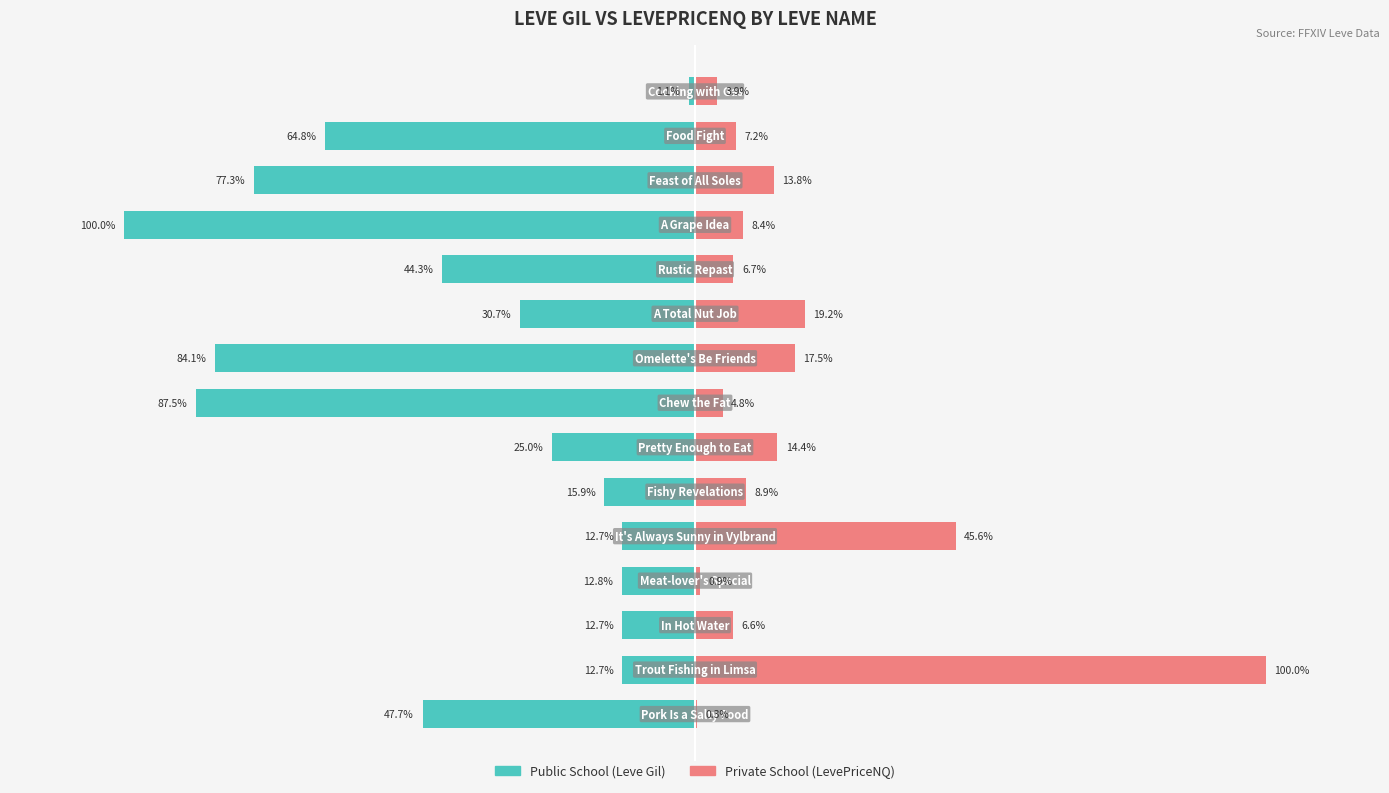

What are all the series names shown in the legend?

Public School (Leve Gil), Private School (LevePriceNQ)